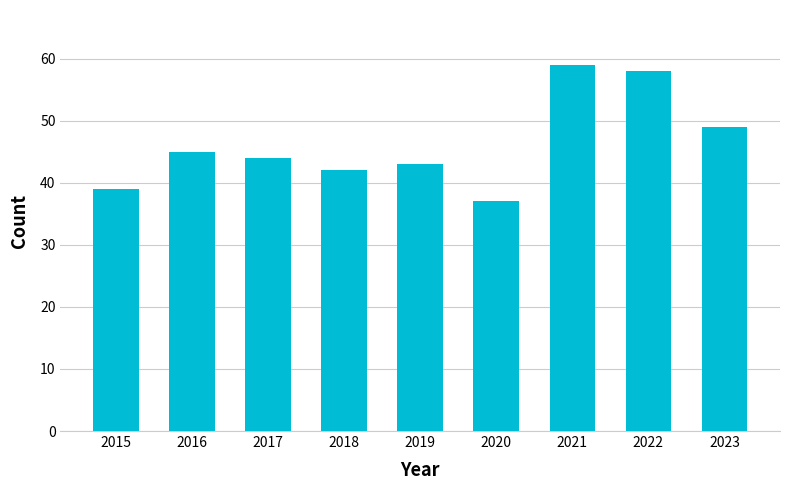

What is the value of the 2nd bar from the left?

45